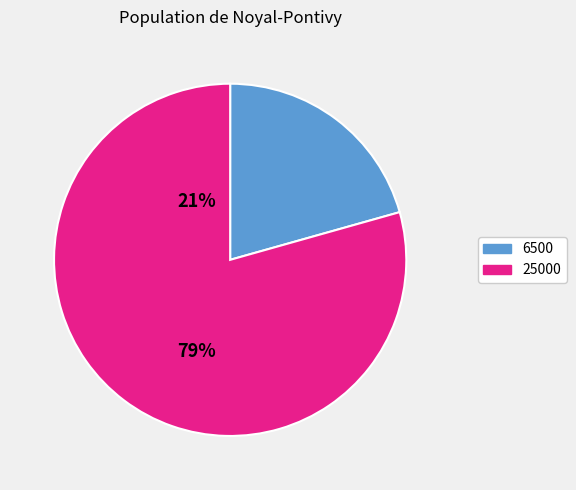

Does any single category account for the majority?

Yes